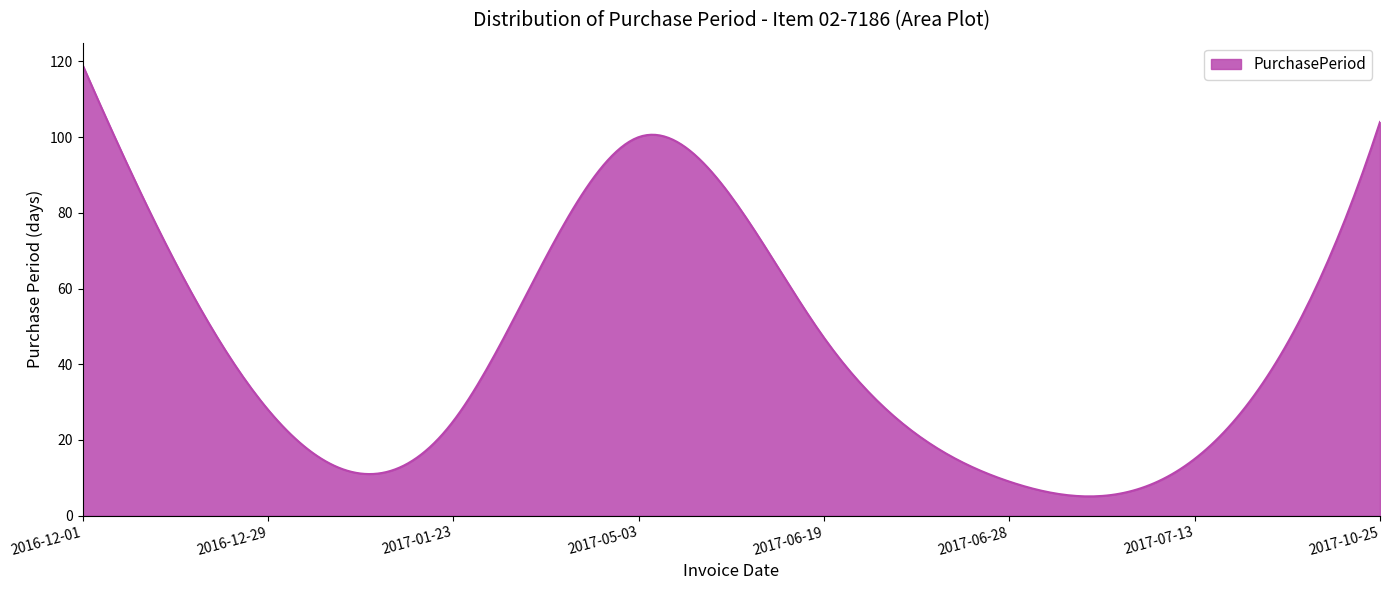

What is the smallest value displayed?

5.1